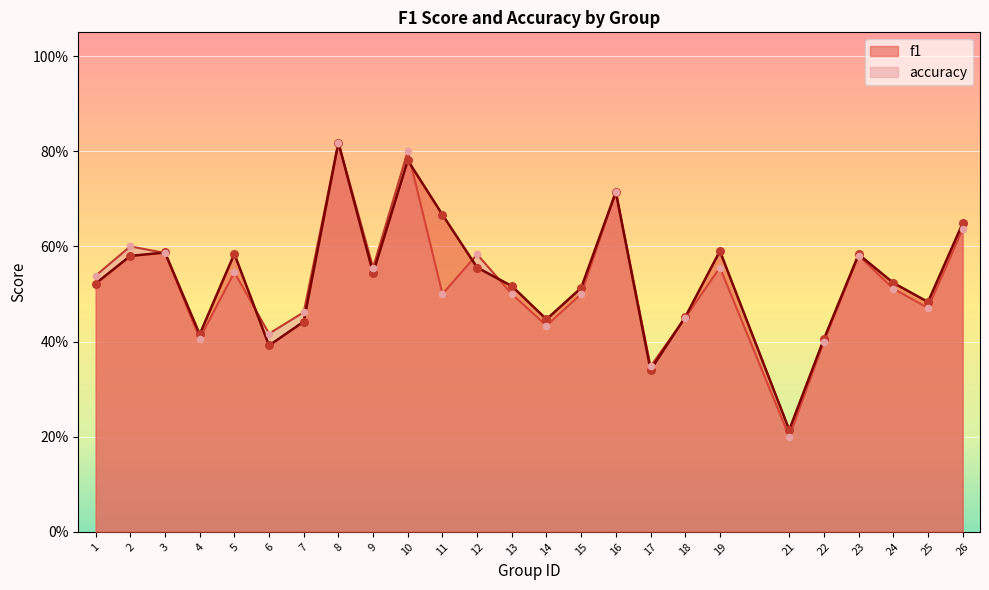

At how many categories does at least one series exceed 0?

25